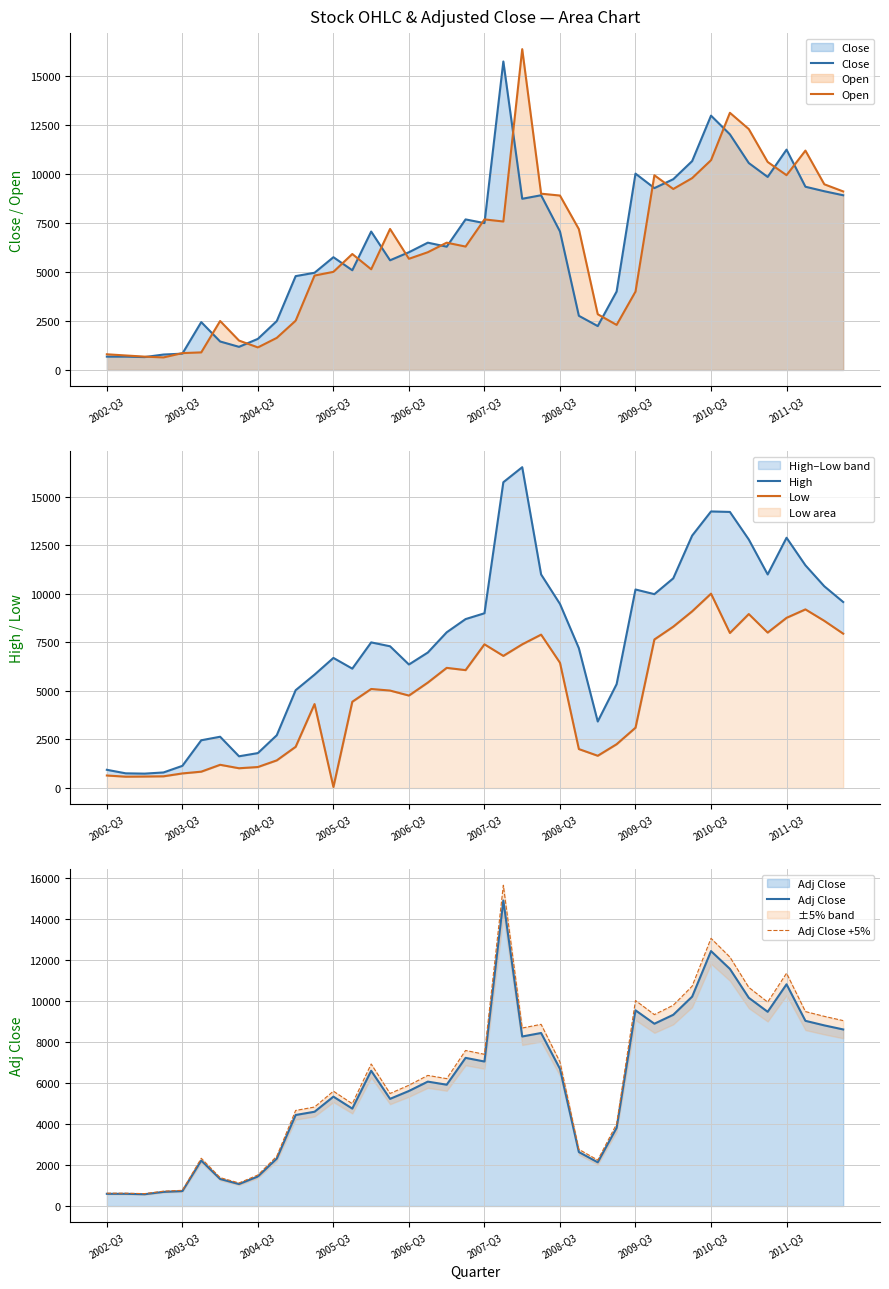

What is the approximate value of Open at 2007-Q3?

7687